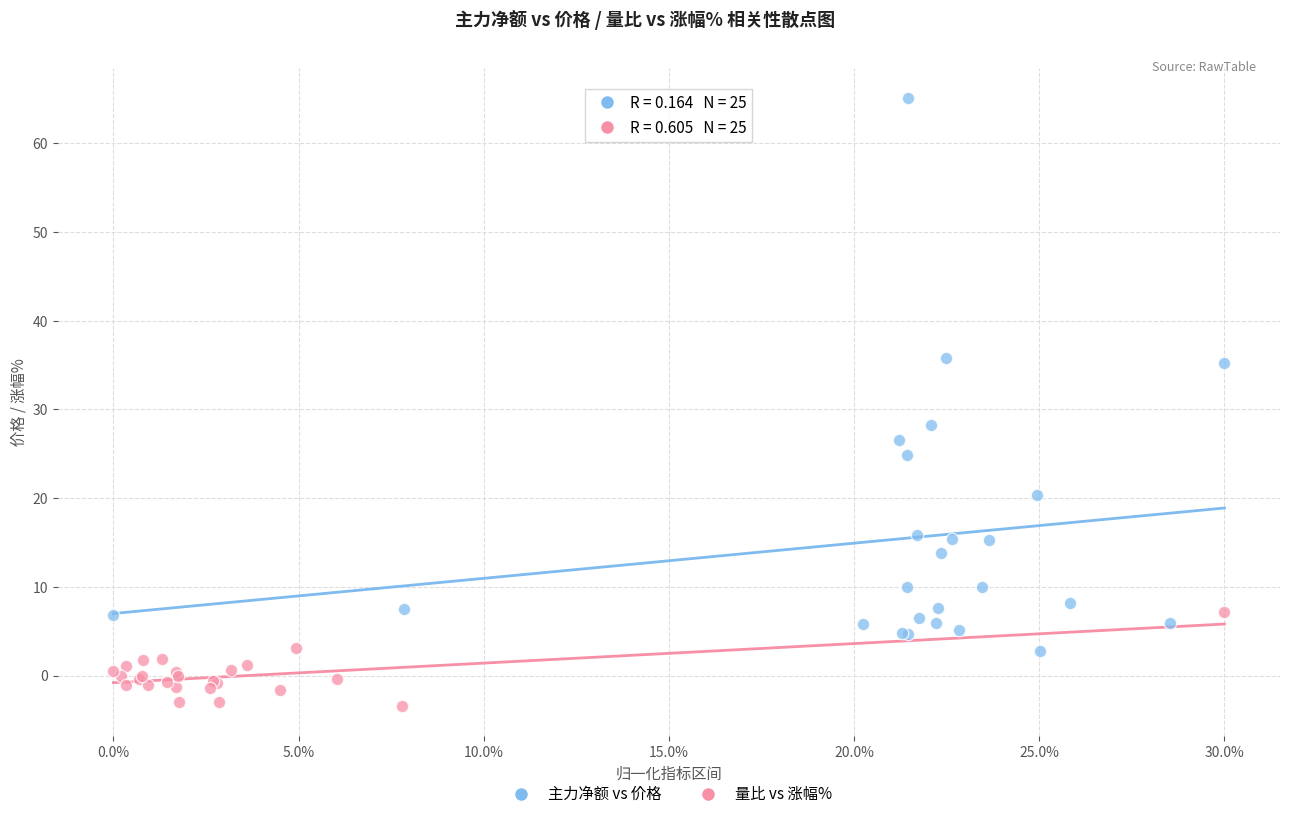

Which series has the largest Y range (max minus min)?

主力净额 vs 价格